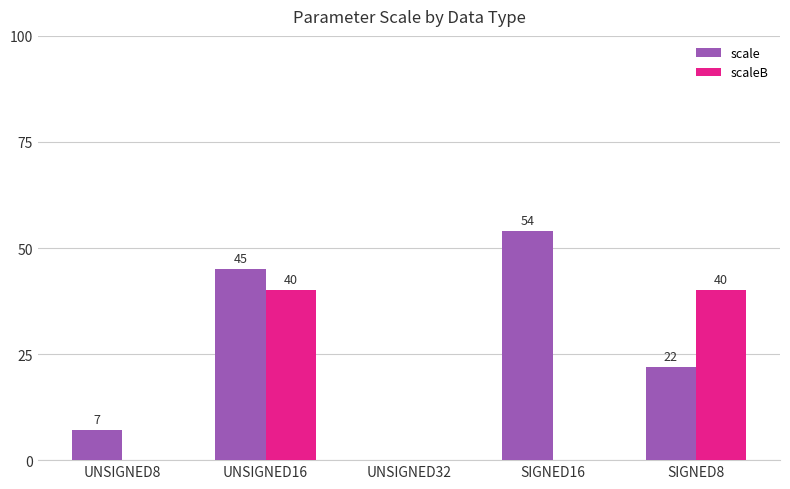

What are all the series names shown in the legend?

scale, scaleB